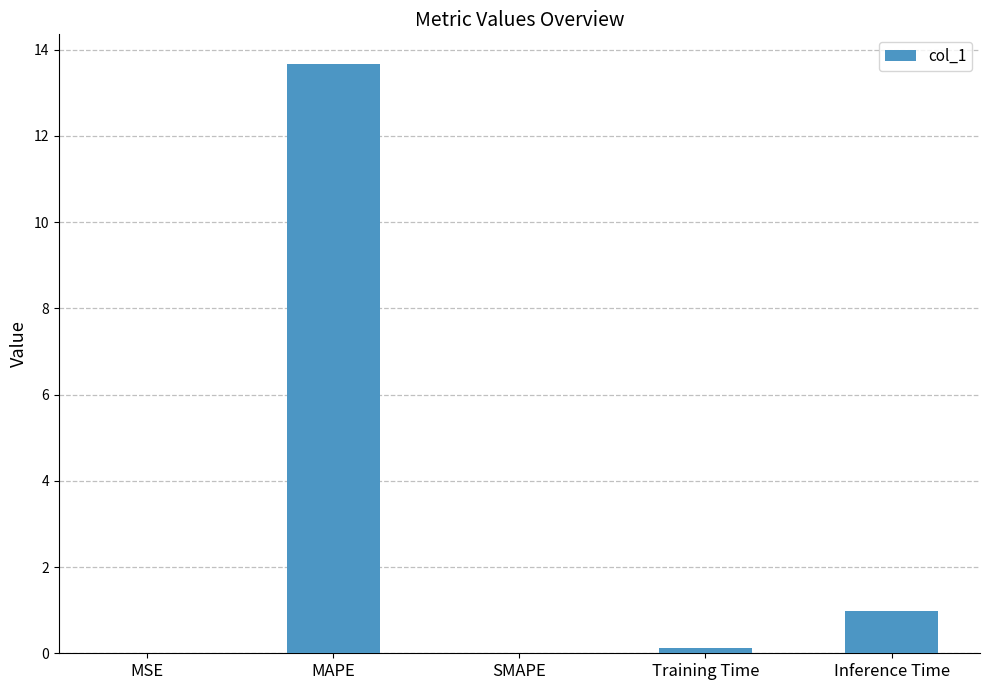

At which category does the chart reach its peak across all series?

MAPE